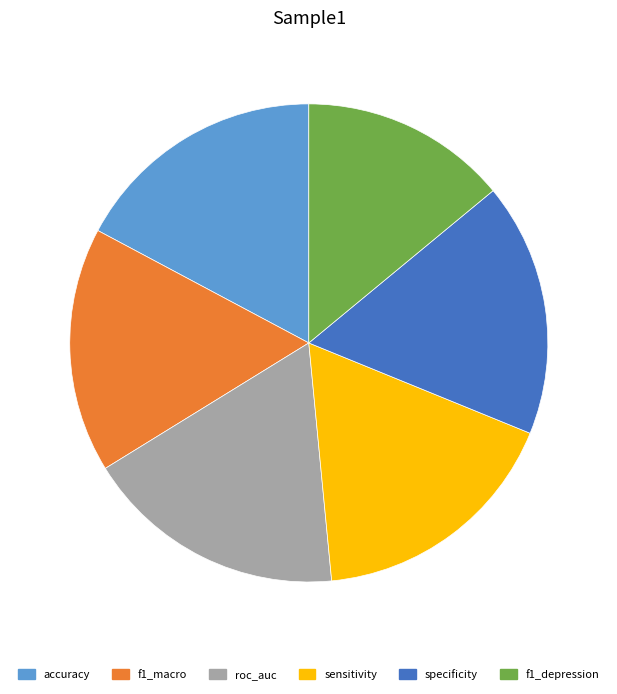

Which category has the smallest portion of the pie?

f1_depression